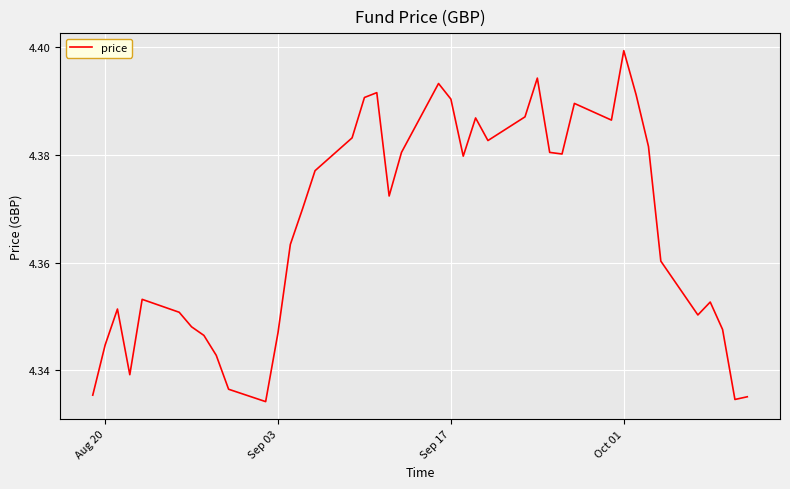

Does the chart have visible grid lines?

Yes